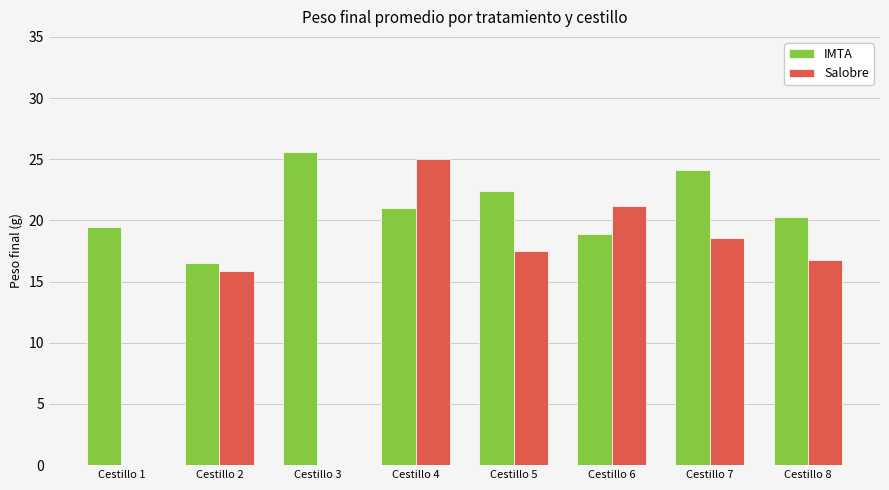

Where does the Salobre series first go above 17?

Cestillo 4